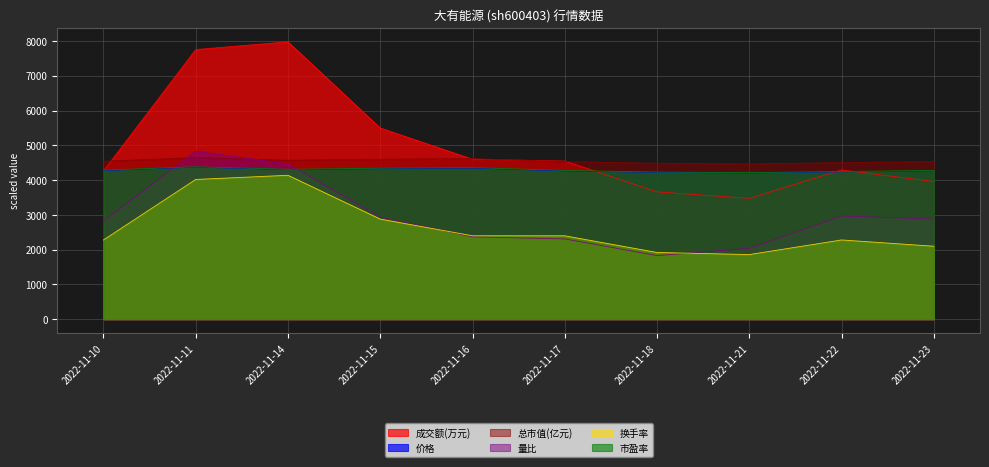

True or false: 市盈率 has more than 2 points higher than both neighbors.

False